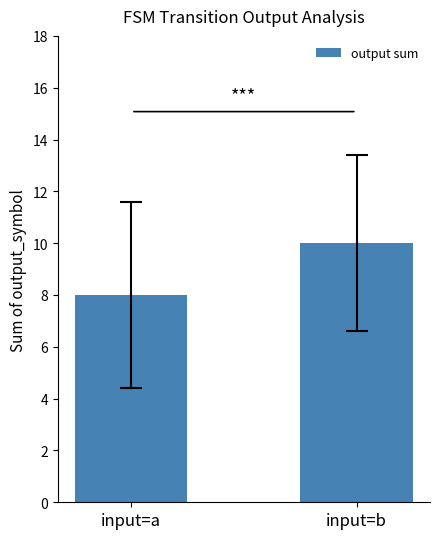

List the labels in order of value, largest first.

input=b, input=a